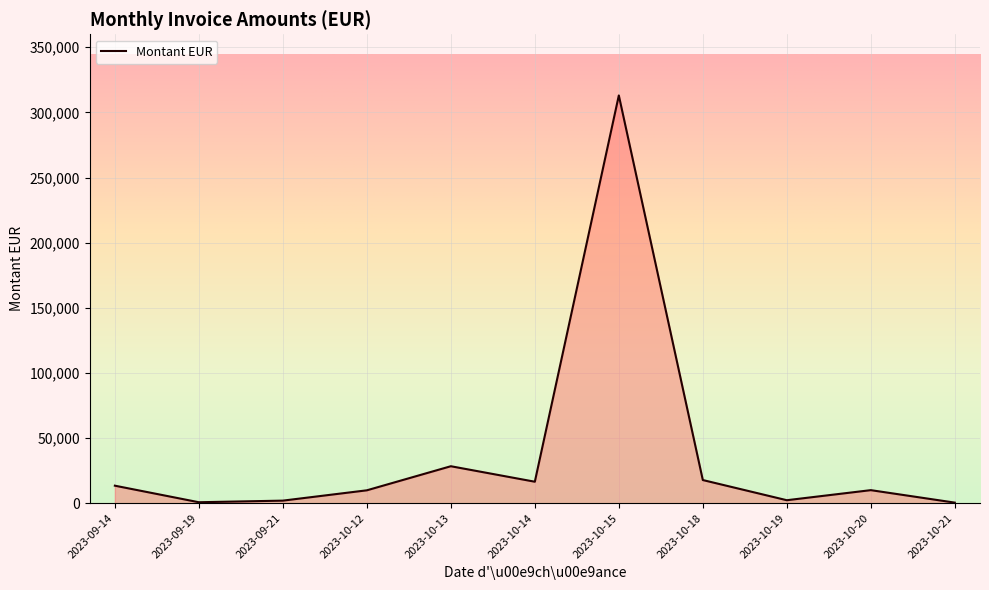

How many distinct data groups are displayed?

1